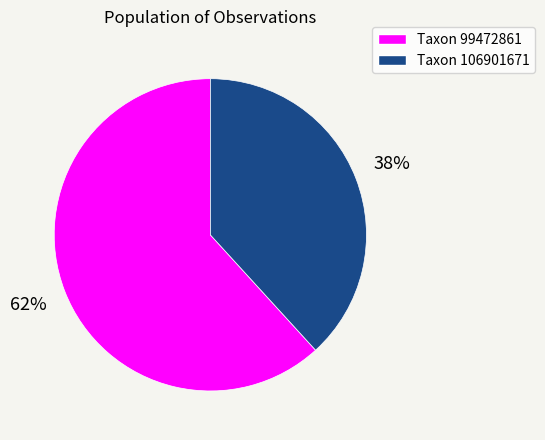

Is there a majority slice in this chart?

Yes